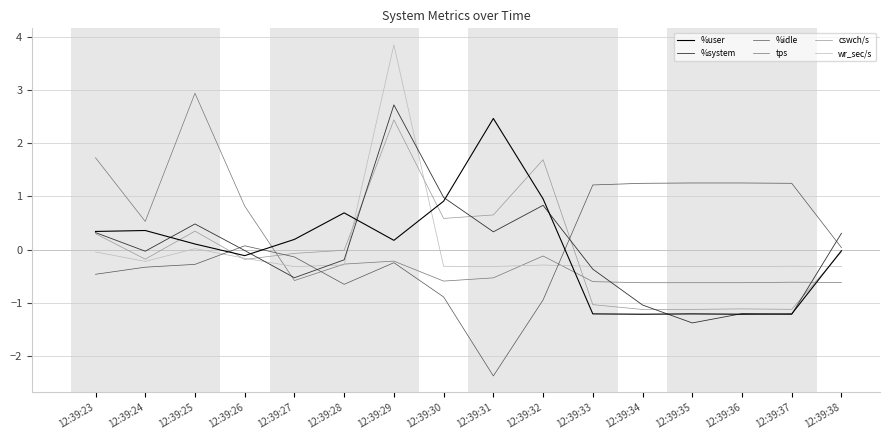

Which series has the largest range (max minus min)?

wr_sec/s